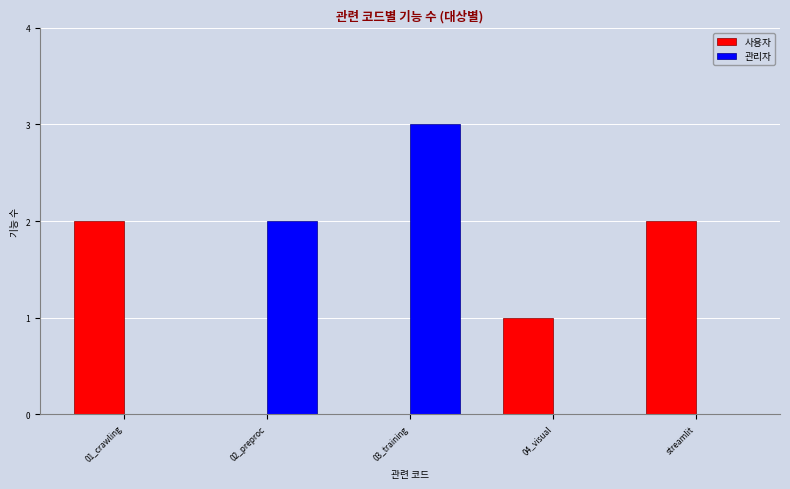

Is the value of 사용자 at 01_crawling greater than the value of 관리자 at 01_crawling?

Yes